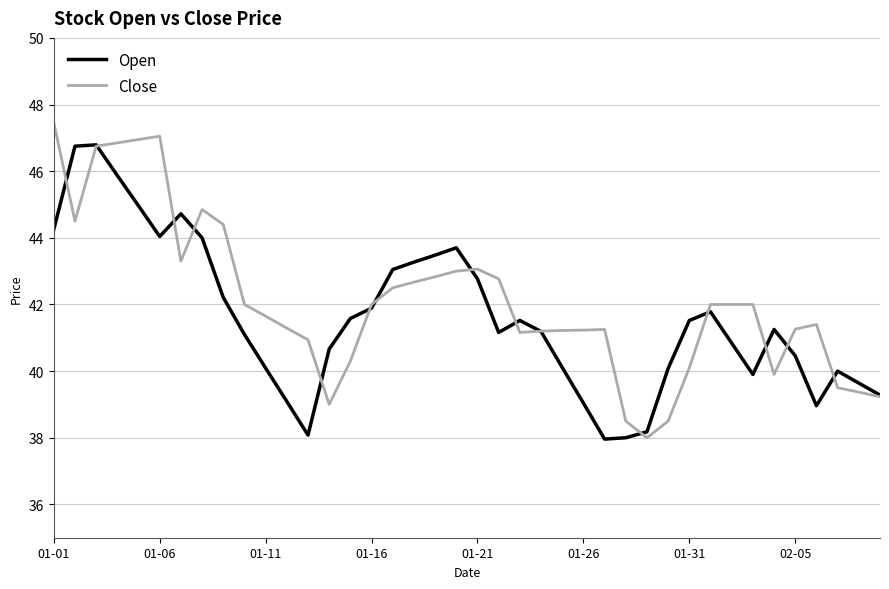

Which series has the largest range (max minus min)?

Close